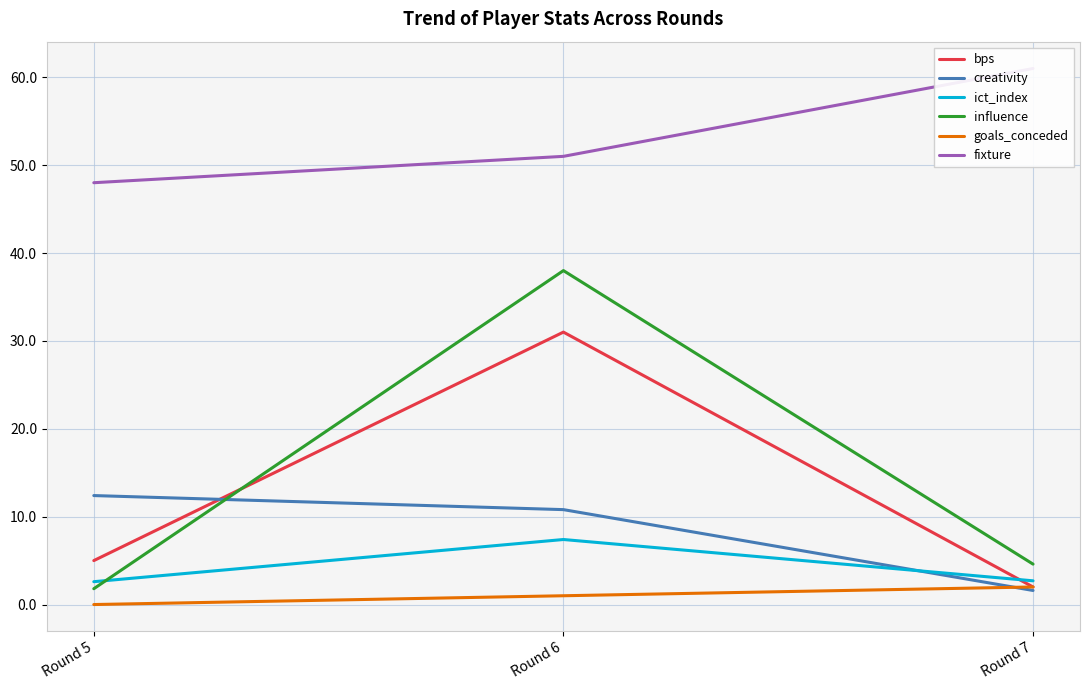

What is the sum of the influence values at Round 6 and Round 5?

39.8